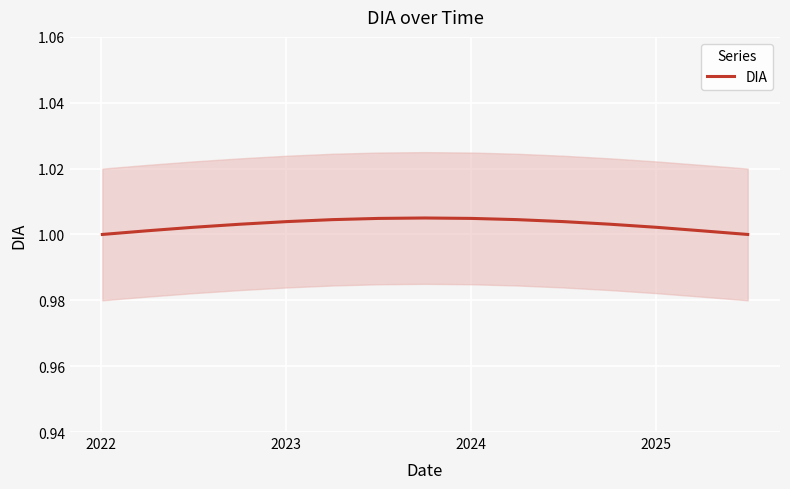

How many values are between 1 and 2?

15